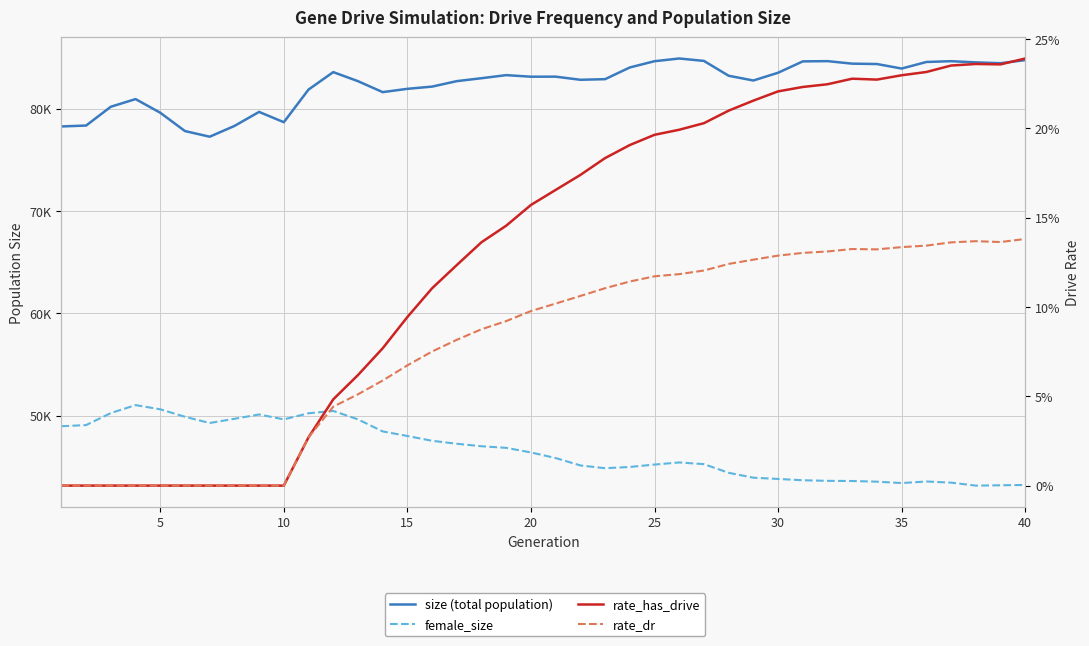

What is the difference between the highest and lowest values at 40?

84738.9